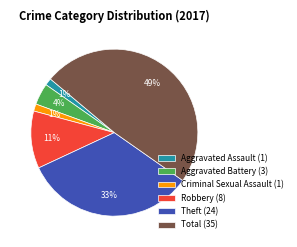

Is the sum of Robbery (8) and Criminal Sexual Assault (1) greater than half?

No